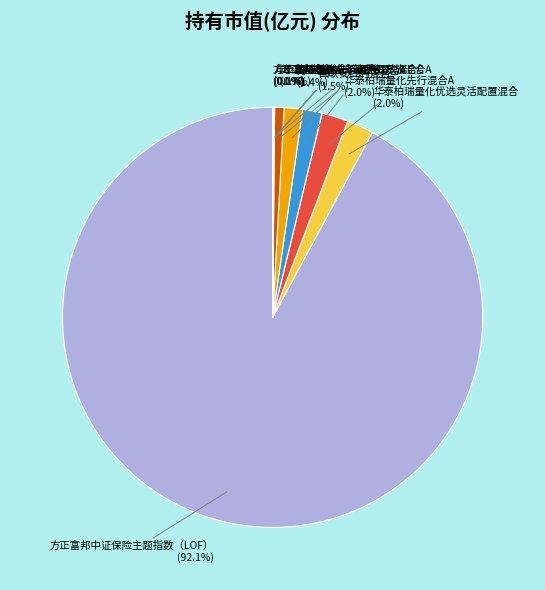

What percentage is NOT represented by 华泰柏瑞量化优选灵活配置混合?

98.0%